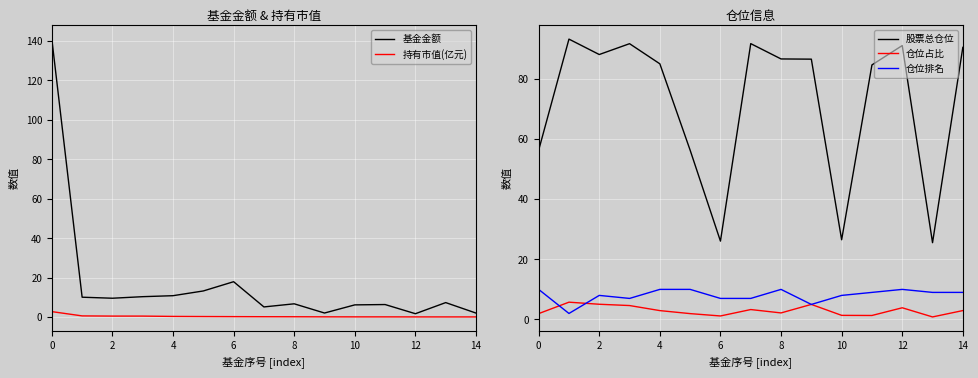

How many distinct data groups are displayed?

5